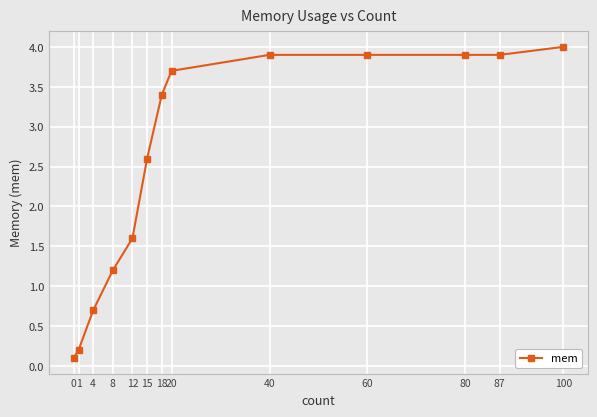

Where does the data first go above 3?

18